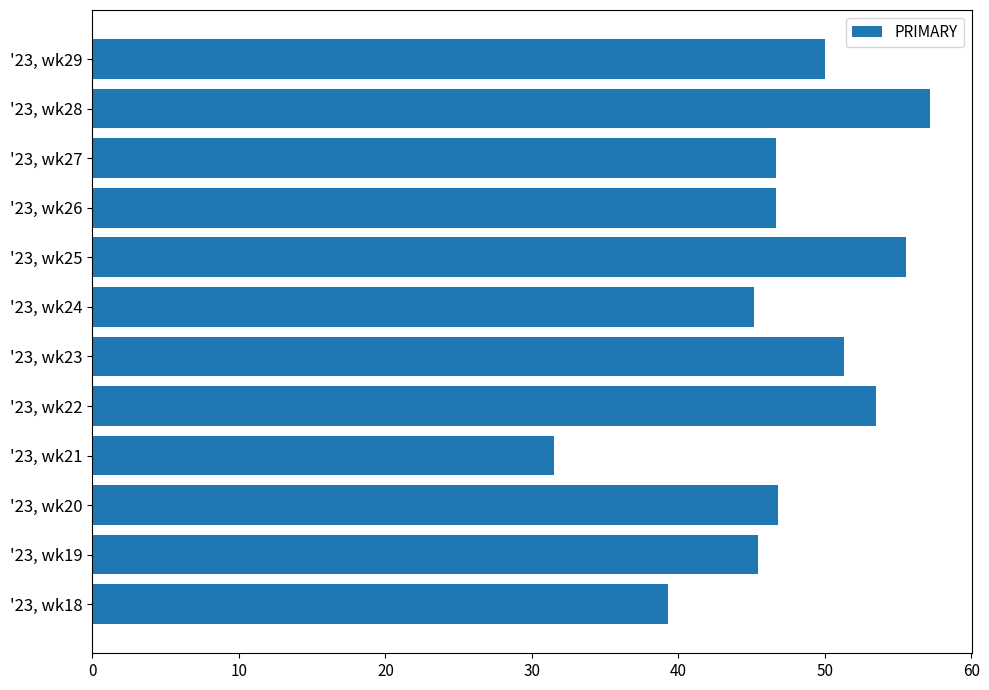

What is the minimum value shown in the chart?

31.5